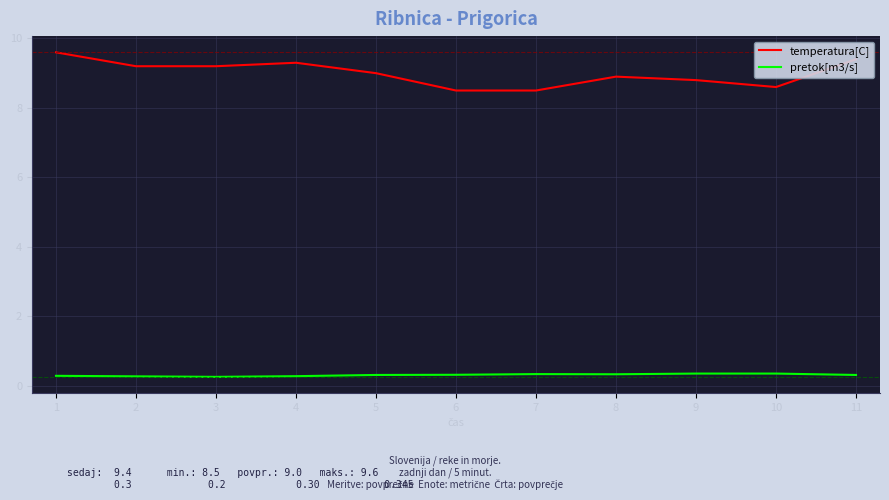

List the series in order of their overall mean, highest first.

temperatura[C], pretok[m3/s]